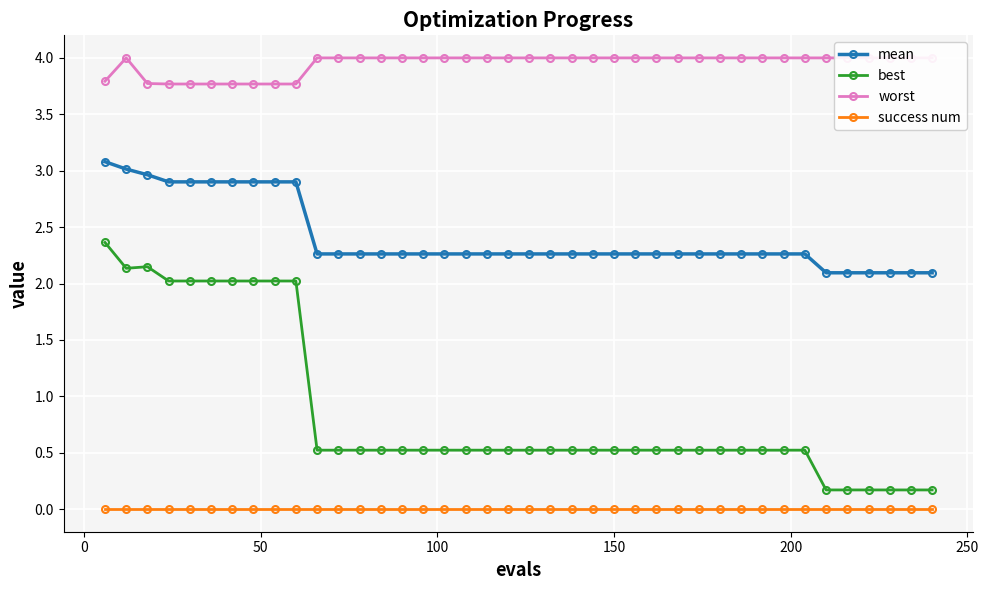

What is the value of the mean point at the 25th from the left?

2.3